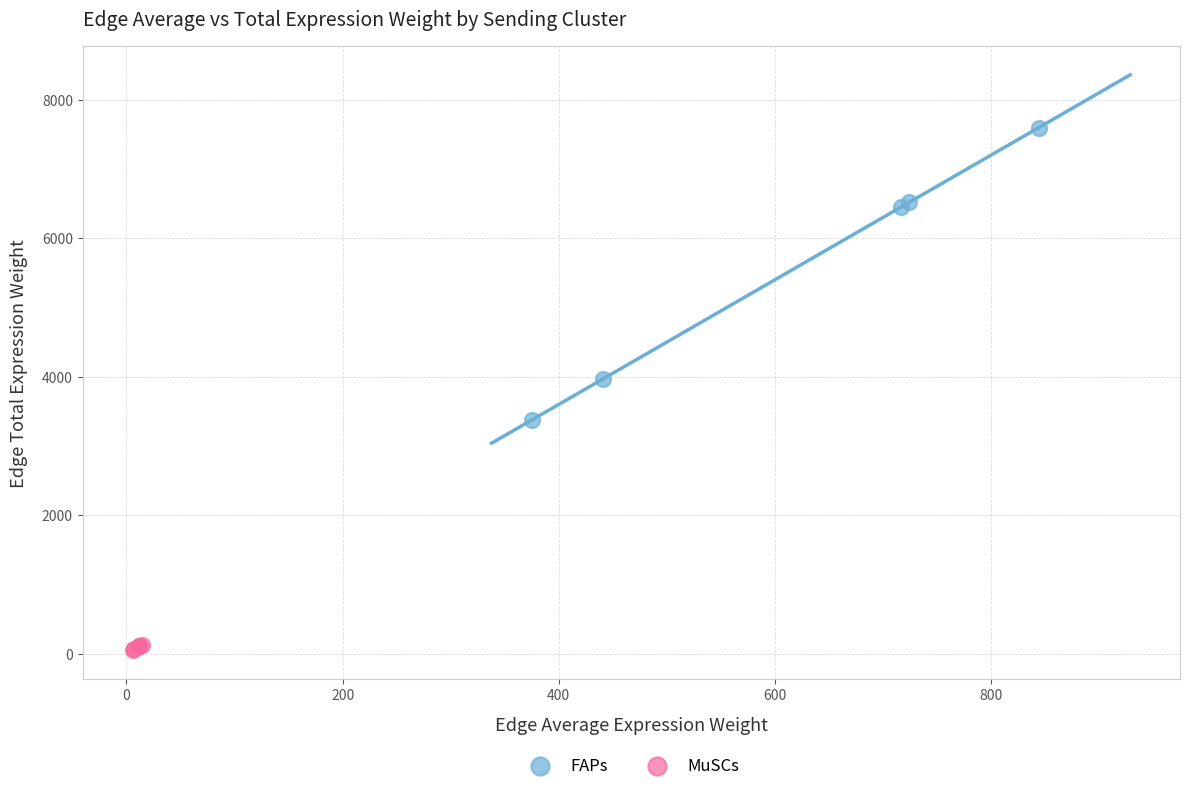

Which series has the largest Y range (max minus min)?

FAPs